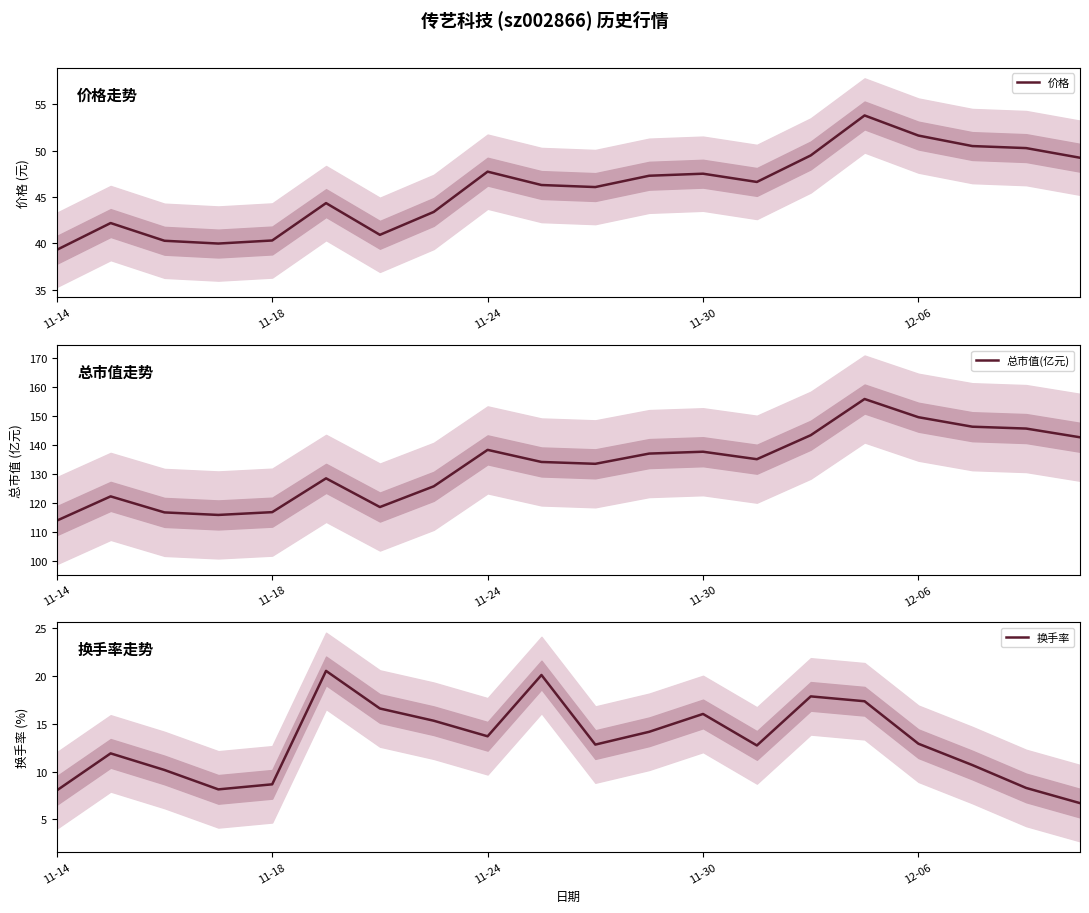

What are all the series names shown in the legend?

价格, 总市值(亿元), 换手率